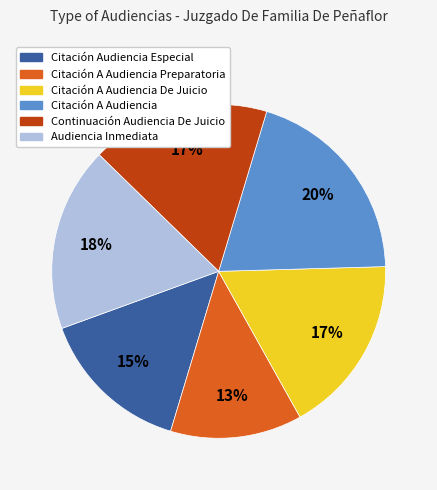

To the nearest percent, what is the average slice percentage?

17%